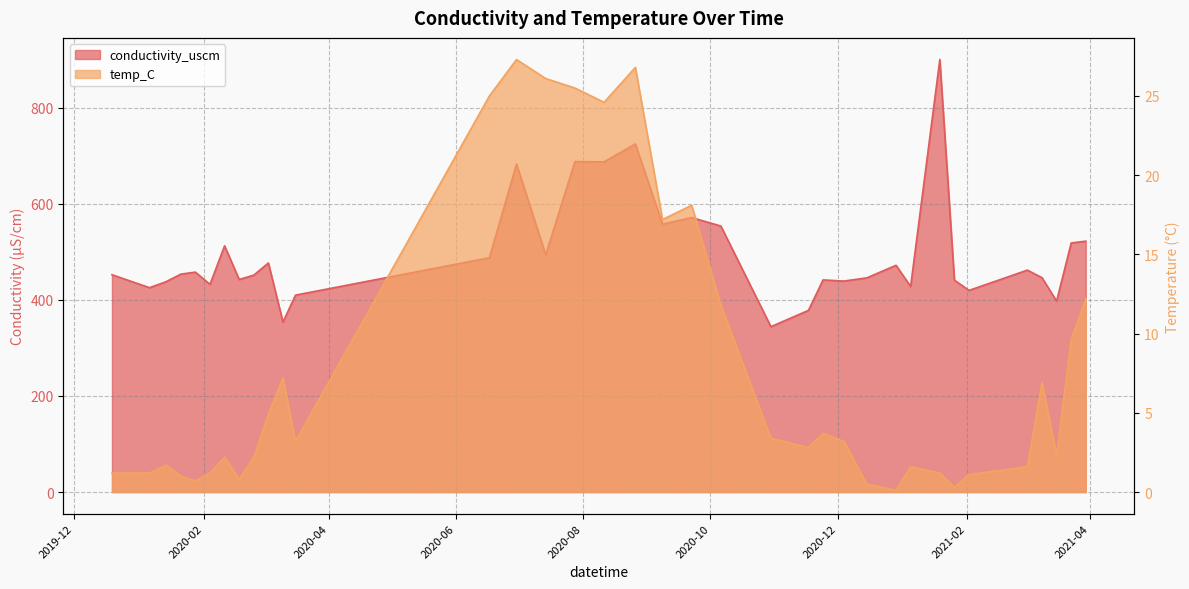

Between 2020-07-28 and 2020-10-06, which is larger?

2020-07-28